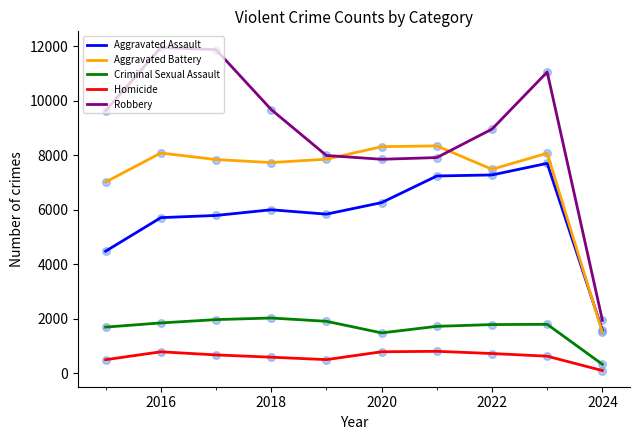

What are all the series names shown in the legend?

Aggravated Assault, Aggravated Battery, Criminal Sexual Assault, Homicide, Robbery